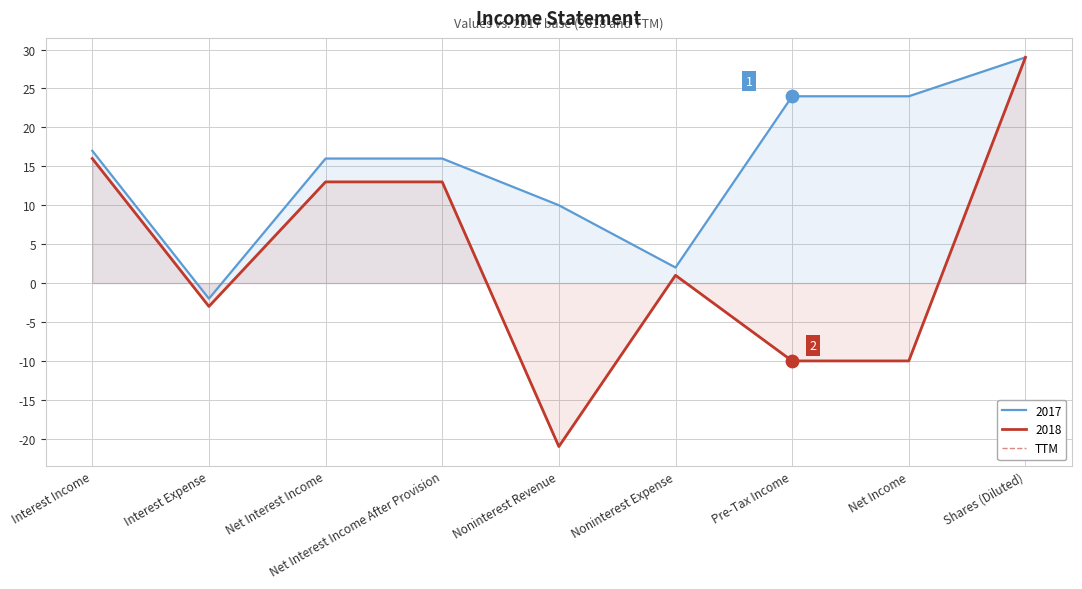

Approximately how many times larger is the value at Net Interest Income After Provision compared to Noninterest Expense?

13.0